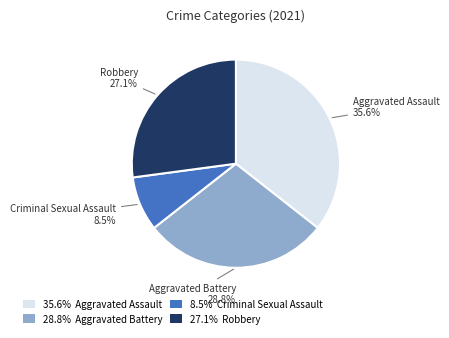

Between 28.8% Aggravated Battery and 8.5% Criminal Sexual Assault, which is larger?

28.8% Aggravated Battery